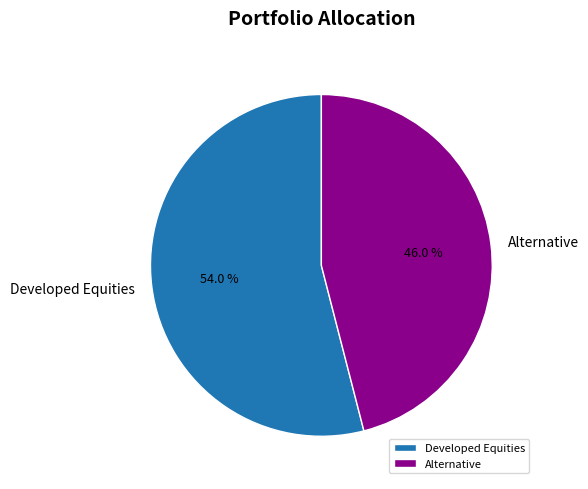

To the nearest percent, what is the difference between the largest and smallest slice percentages?

8%